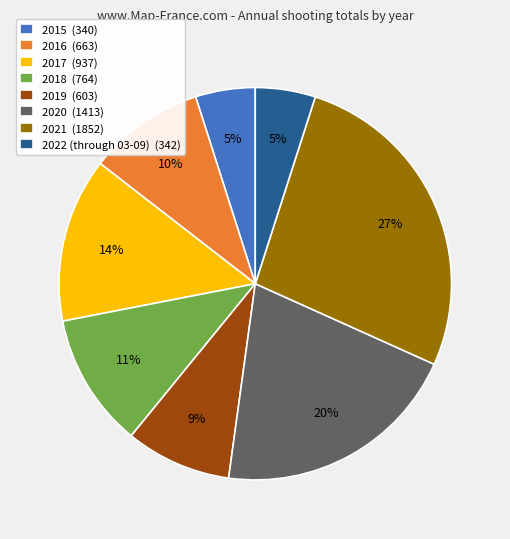

What percentage is the 2017 slice, to the nearest percent?

14%